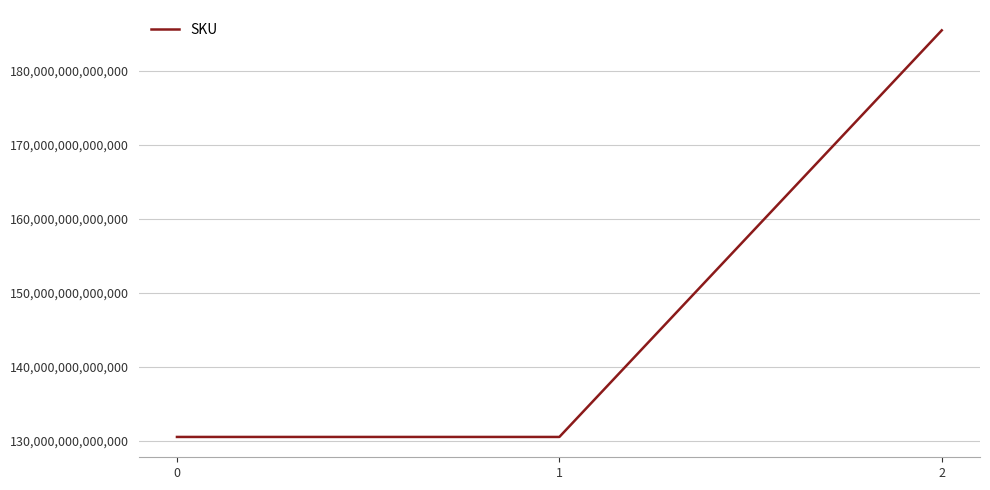

The chart shows a value of 130510000523412 at 0. True or false?

True